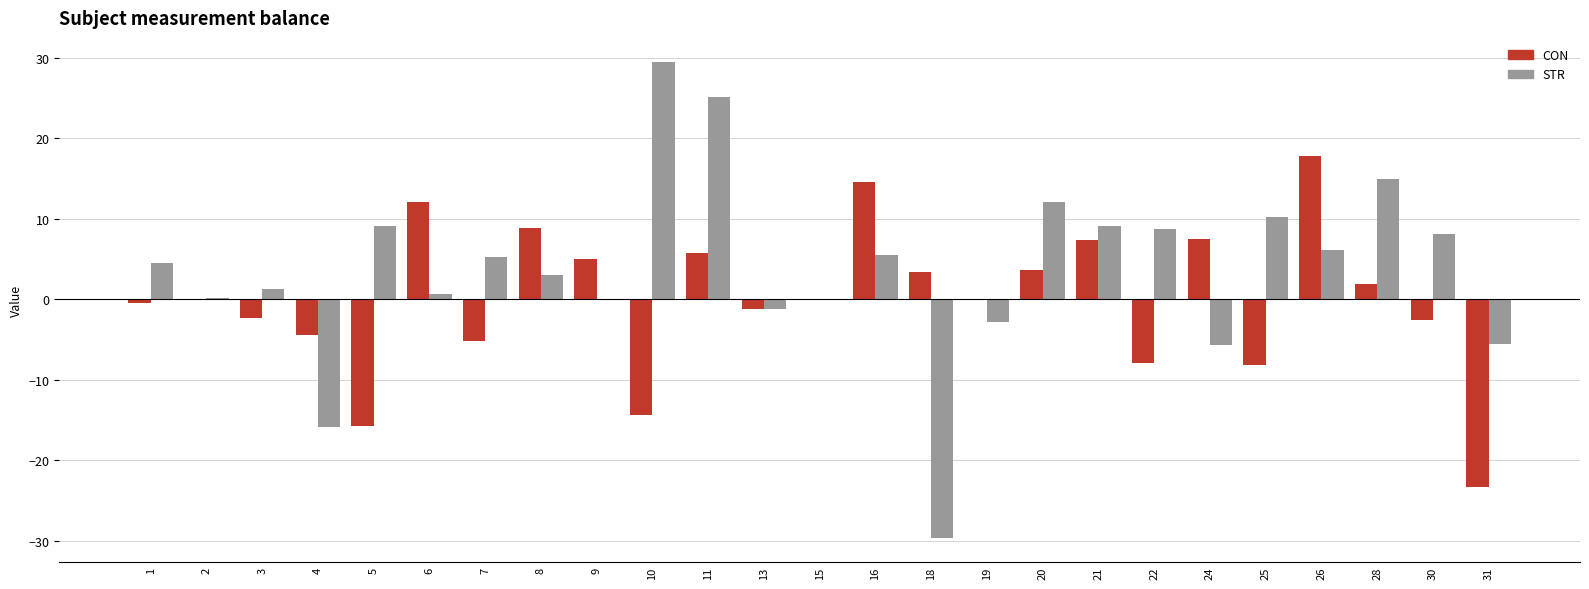

Reading left to right, extract all data points from this chart.

CON: -0.5	0.0	-2.3	-4.5	-15.8	12.1	-5.2	8.9	4.9	-14.4	5.8	-1.2	0.1	14.5	3.4	-0.0	3.6	7.3	-8.0	7.4	-8.2	17.8	1.9	-2.6	-23.3
STR: 4.5	0.1	1.3	-15.9	9.1	0.7	5.2	3.0	-0.0	29.5	25.1	-1.2	-0.1	5.5	-29.6	-2.8	12.0	9.1	8.8	-5.7	10.2	6.1	14.9	8.2	-5.6